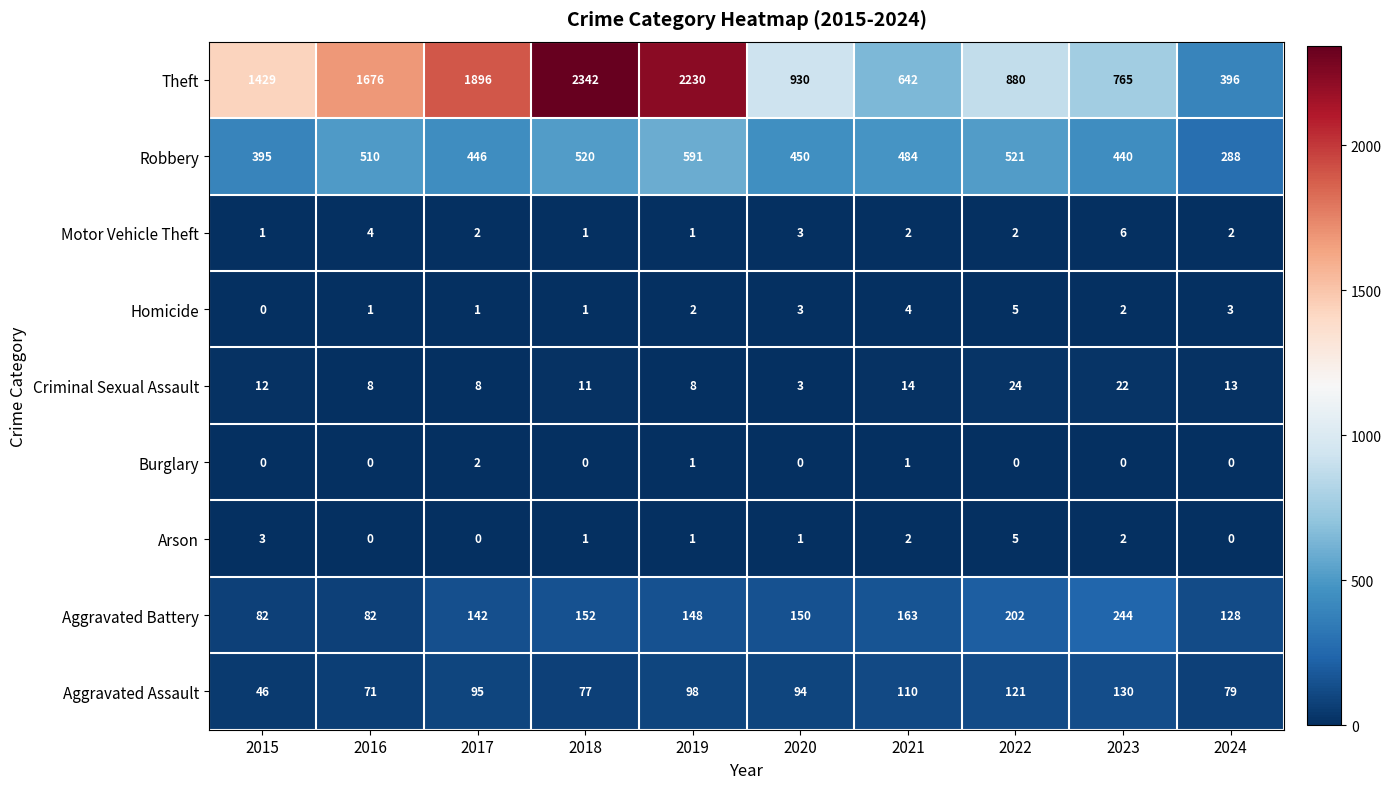

Is it true that Theft equals 1676 at 2016?

True